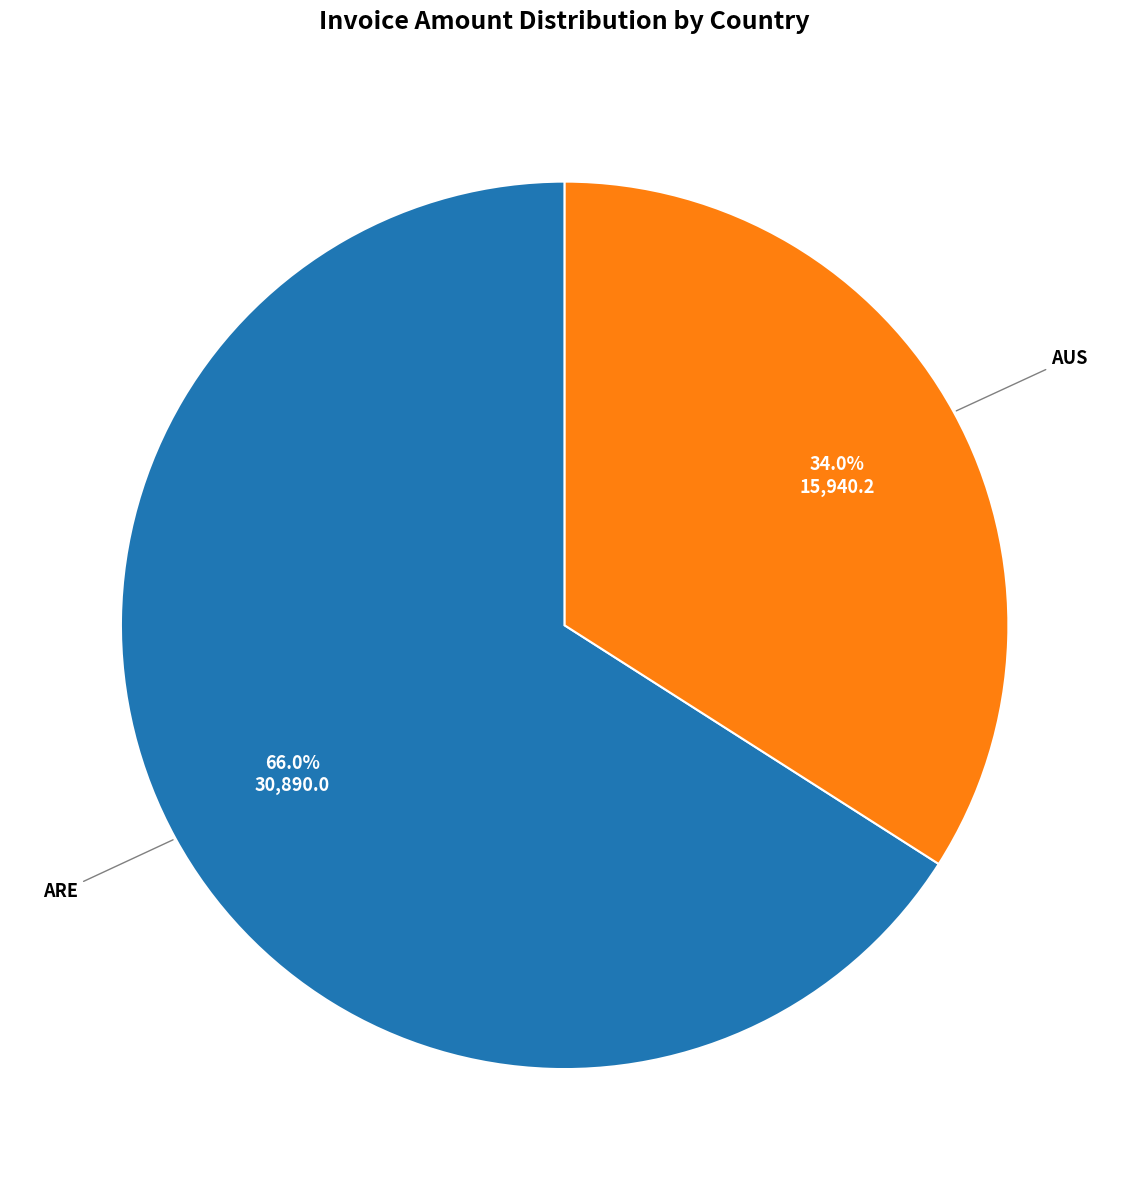

Does any single category account for the majority?

Yes